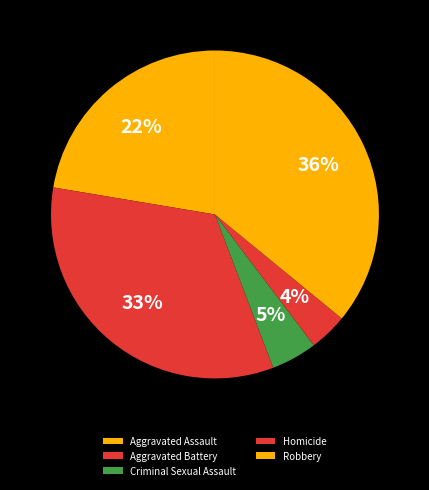

What is the ratio of the value at Homicide to the value at Robbery?

0.1